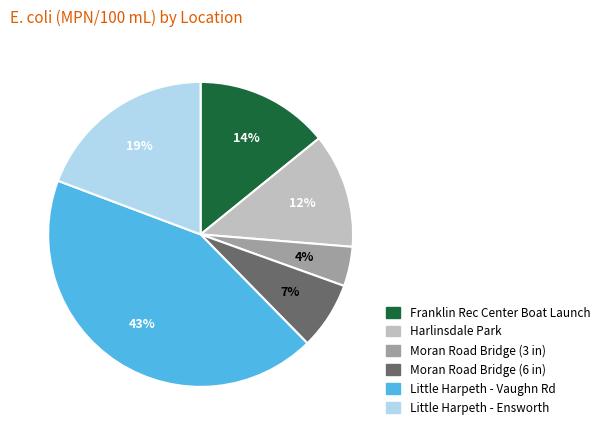

Which has a higher value, Moran Road Bridge (6 in) or Little Harpeth - Vaughn Rd?

Little Harpeth - Vaughn Rd